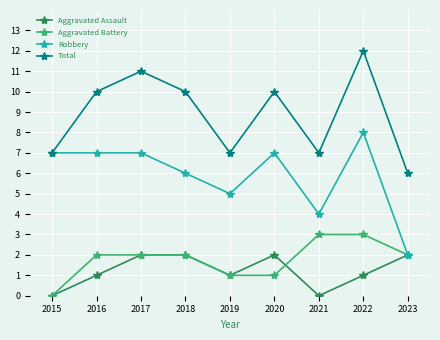

True or false: Robbery has a value of 7 at 2016.

True